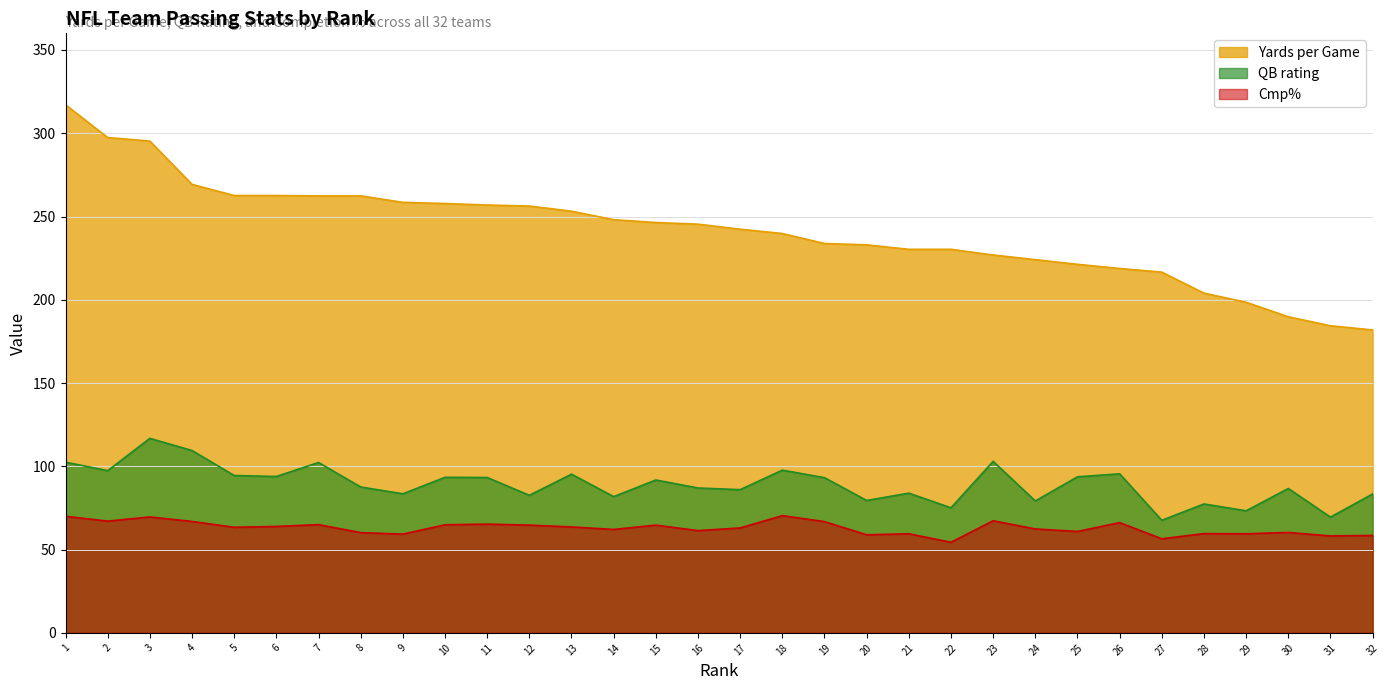

Reading left to right, what are all the values shown in this chart?

Yards per Game: 1=317.1	2=297.4	3=295.3	4=269.3	5=262.6	6=262.6	7=262.4	8=262.4	9=258.5	10=257.8	11=256.9	12=256.3	13=253.2	14=248.1	15=246.4	16=245.4	17=242.4	18=239.8	19=233.8	20=233.0	21=230.3	22=230.3	23=226.9	24=224.1	25=221.3	26=218.8	27=216.6	28=204.0	29=198.5	30=189.8	31=184.4	32=181.9
QB rating: 1=102.5	2=97.4	3=116.8	4=109.5	5=94.5	6=93.9	7=102.3	8=87.6	9=83.5	10=93.4	11=93.3	12=82.6	13=95.3	14=81.8	15=91.8	16=87.0	17=86.0	18=97.7	19=93.2	20=79.5	21=83.9	22=75.1	23=103.0	24=79.2	25=93.7	26=95.5	27=67.6	28=77.4	29=73.3	30=86.7	31=69.5	32=83.4
Cmp%: 1=70.0	2=67.1	3=69.6	4=66.9	5=63.4	6=63.9	7=65.0	8=60.2	9=59.3	10=64.9	11=65.3	12=64.7	13=63.6	14=62.1	15=64.7	16=61.4	17=63.0	18=70.4	19=66.8	20=58.9	21=59.5	22=54.4	23=67.3	24=62.4	25=60.9	26=66.2	27=56.5	28=59.6	29=59.5	30=60.3	31=58.2	32=58.5